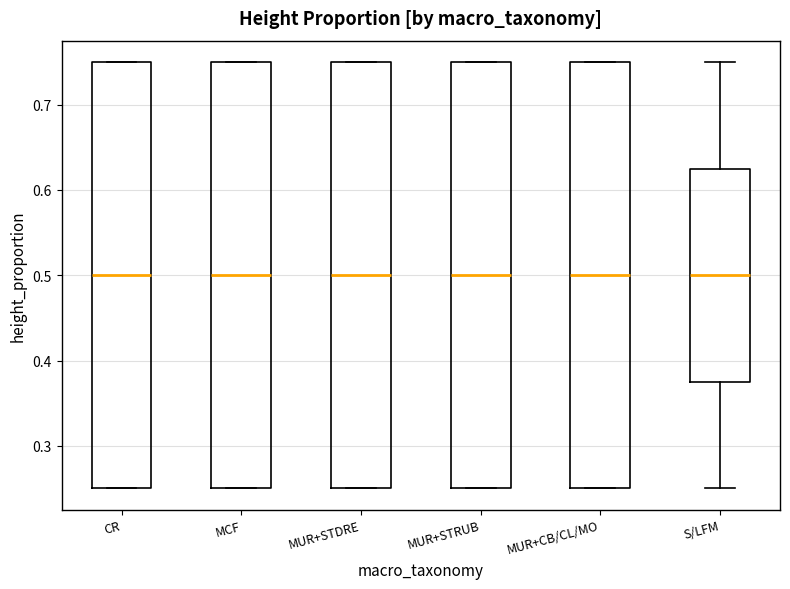

Reading left to right, transcribe this box plot: for each box, give where its median line is, the range the box spans, and where its two whiskers end, as read against the y-axis. The values are not printed on the chart, so give them approximately, as read against the axis.

CR: median 0.50, box 0.25 to 0.75, whiskers 0.25 to 0.75
MCF: median 0.50, box 0.25 to 0.75, whiskers 0.25 to 0.75
MUR+STDRE: median 0.50, box 0.25 to 0.75, whiskers 0.25 to 0.75
MUR+STRUB: median 0.50, box 0.25 to 0.75, whiskers 0.25 to 0.75
MUR+CB/CL/MO: median 0.50, box 0.25 to 0.75, whiskers 0.25 to 0.75
S/LFM: median 0.50, box 0.38 to 0.63, whiskers 0.25 to 0.75